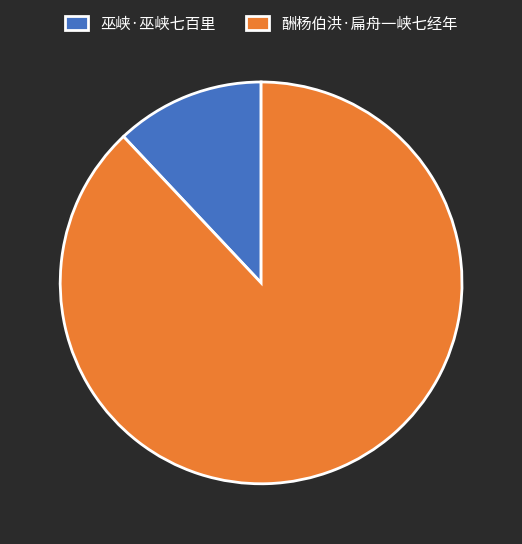

Does 巫峡·巫峡七百里 represent more than half of the total?

No